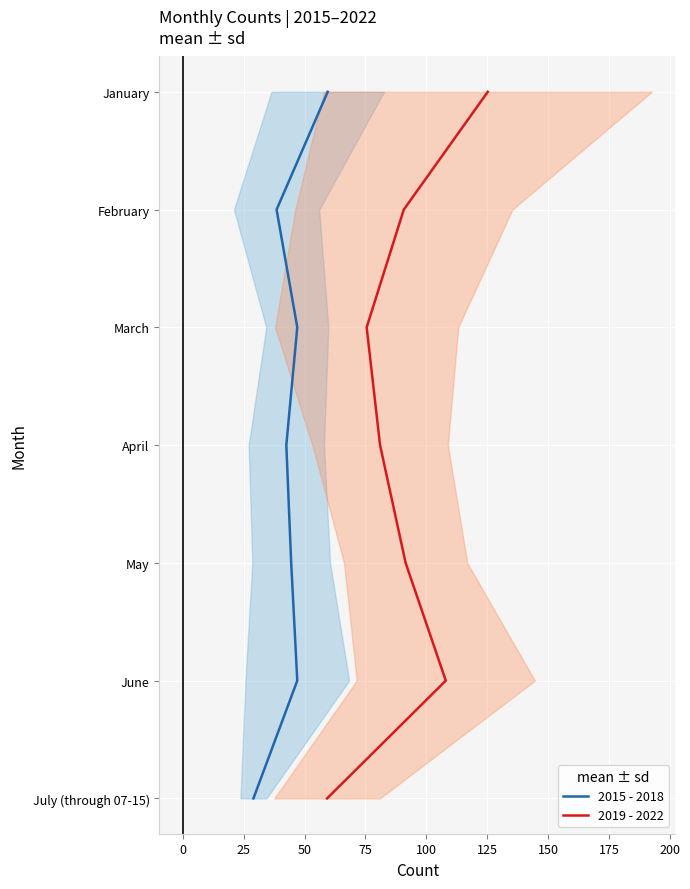

True or false: 2019 - 2022 has more than 1 interior local peaks.

False